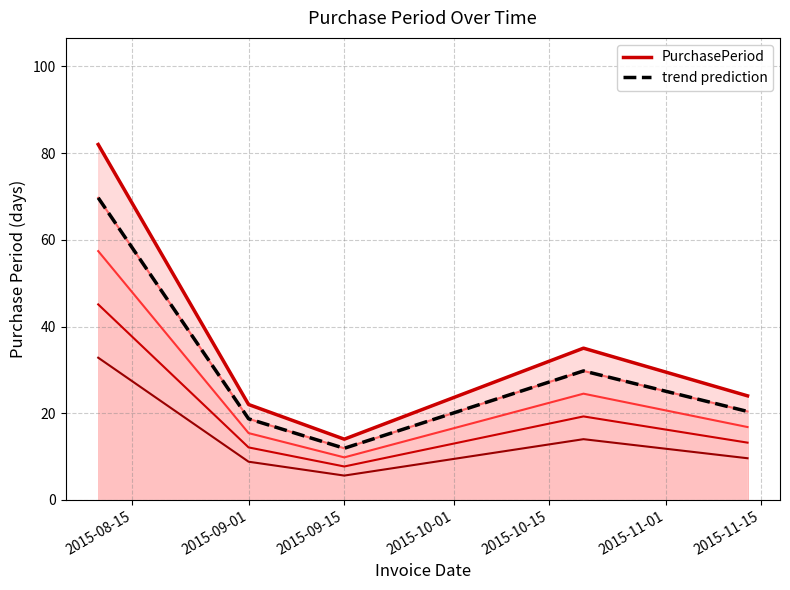

Where is the first local minimum?

2015-09-15